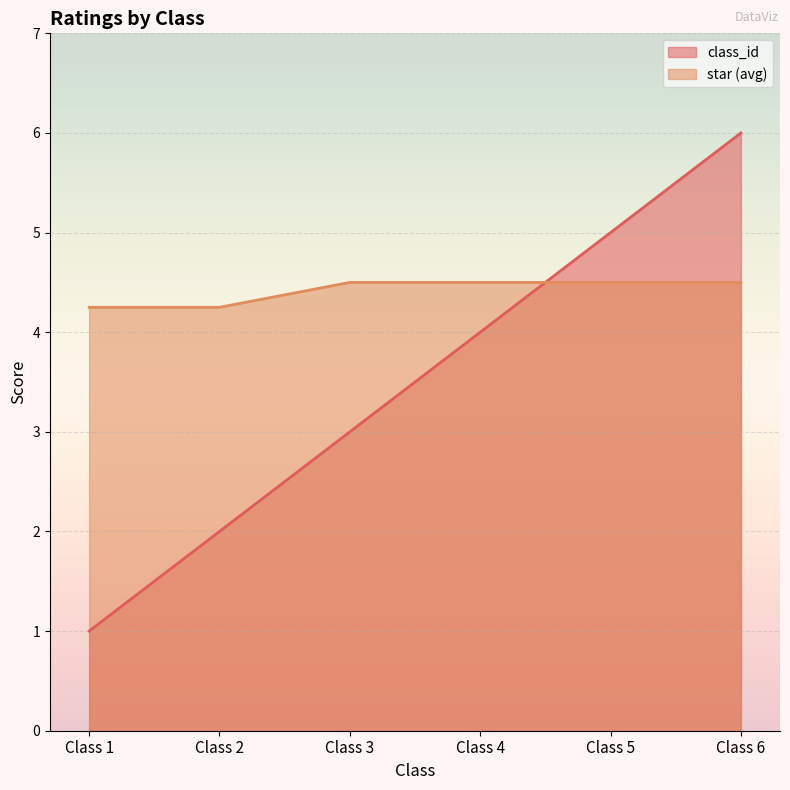

At which category is the sum across all series the highest?

Class 6